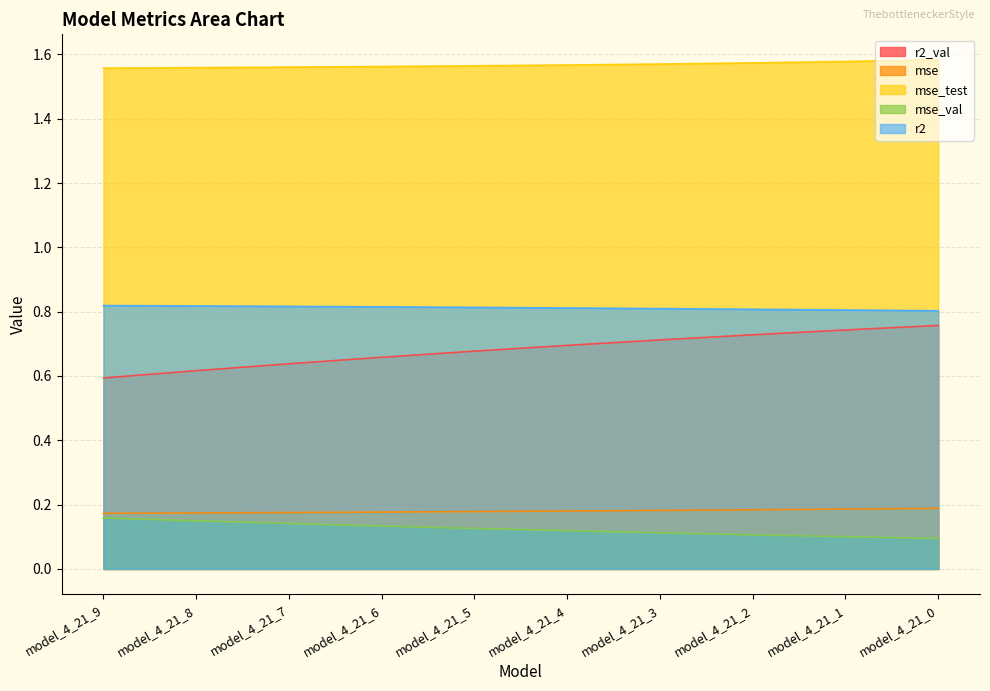

The value of mse at model_4_21_0 is 0.3. True or false?

False